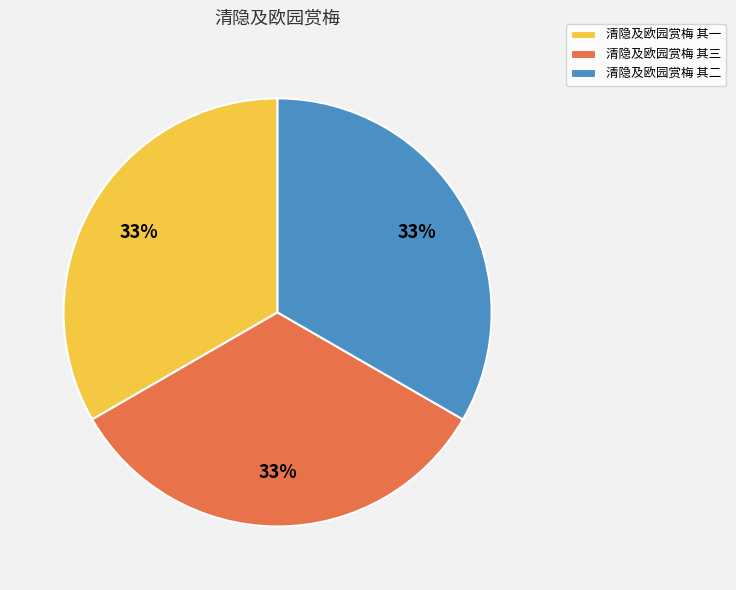

Is 清隐及欧园赏梅 其一 the majority of the pie?

No